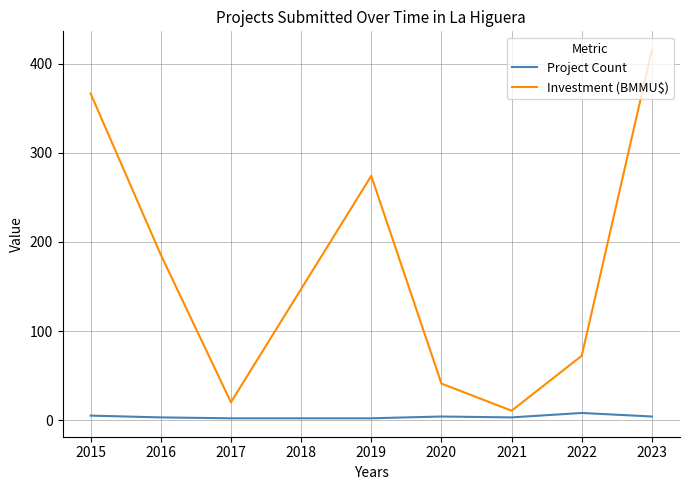

At which label is Investment (BMMU$) closest to 213?

2016